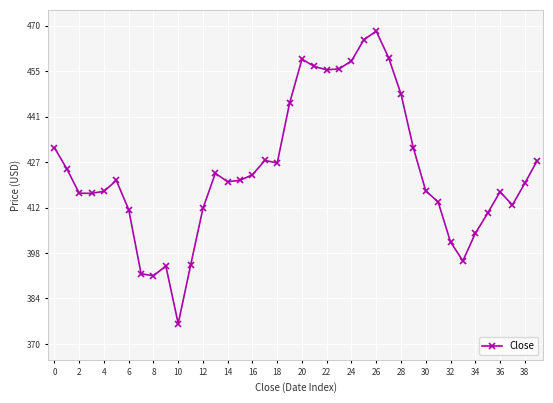

True or false: there are more than 0 points higher than both neighbors.

True